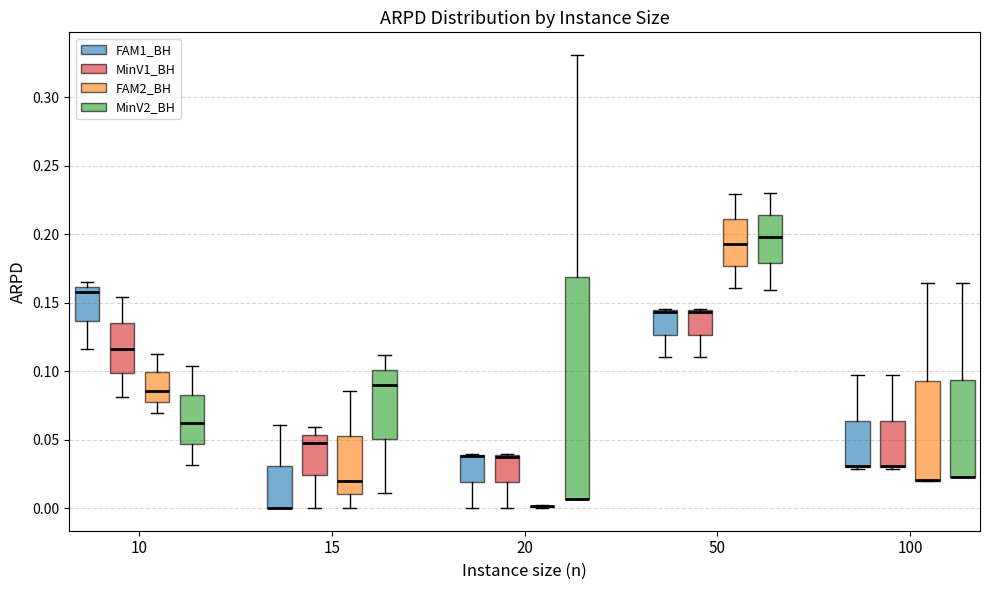

Where is the upper edge of the box for 15 (FAM1_BH) on the y-axis? The values are not printed on the chart, so give them approximately, as read against the axis.

0.030